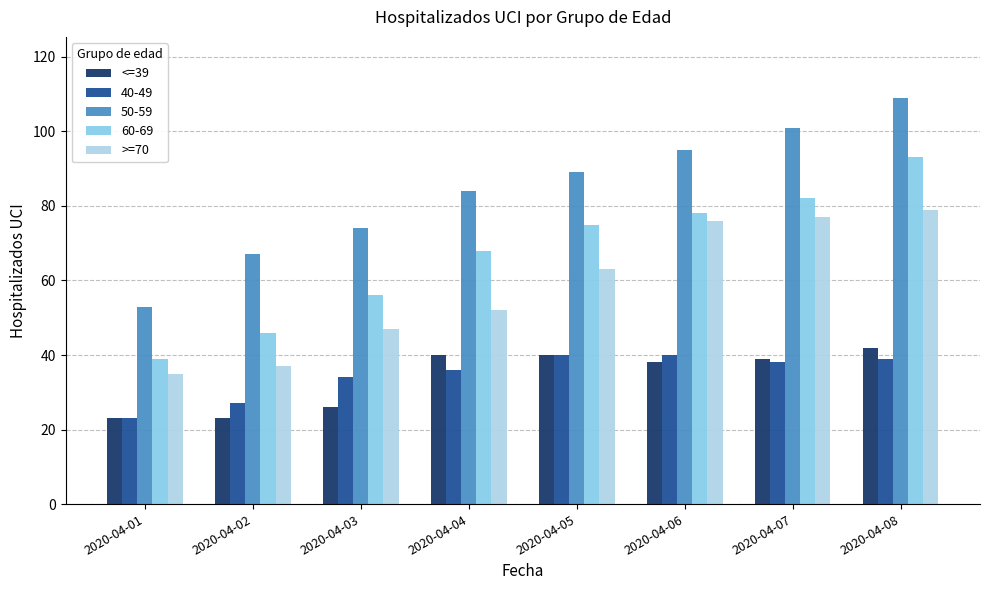

Which series has the largest total across all categories?

50-59